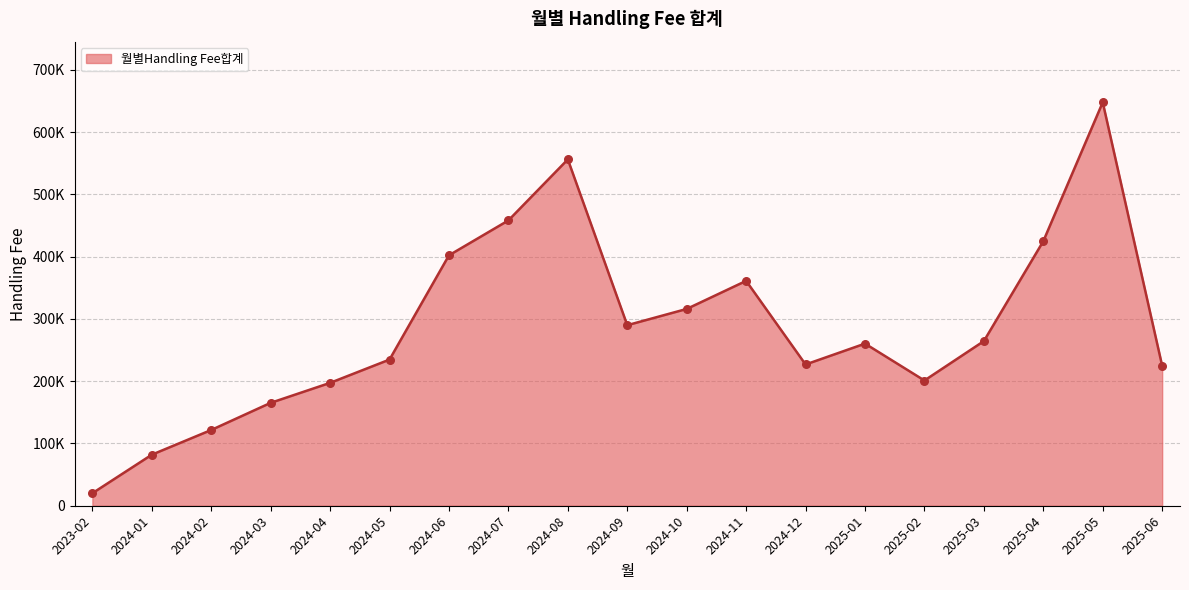

Is this an area chart (filled region under the line)?

Yes